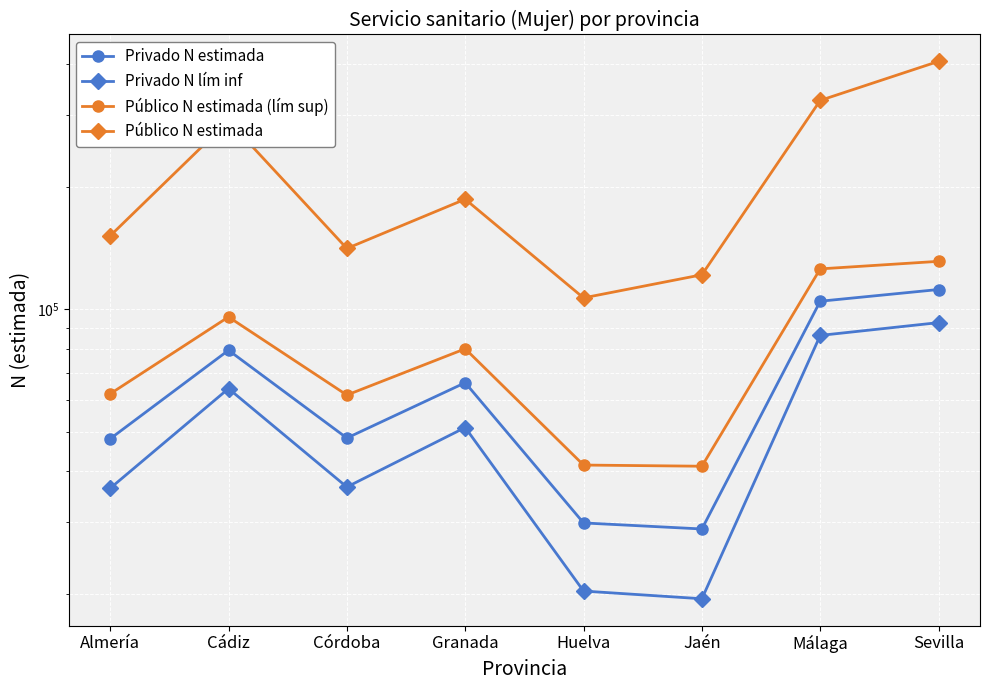

True or false: Público N estimada (lím sup) and Privado N estimada intersect in this chart.

False